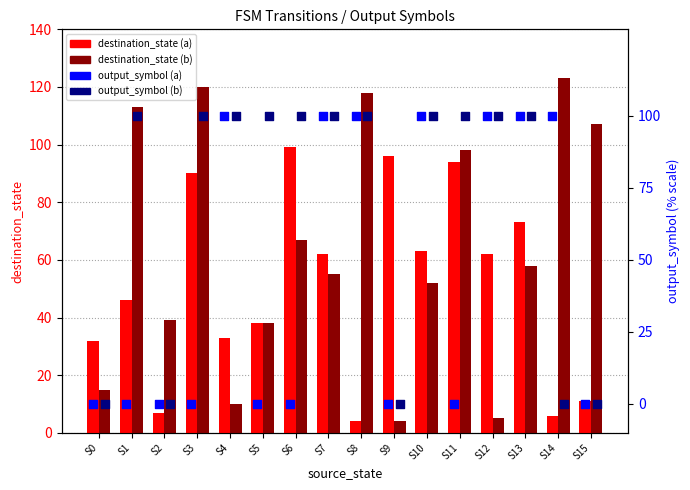

Which series contains the highest Y value?

destination_state (b)